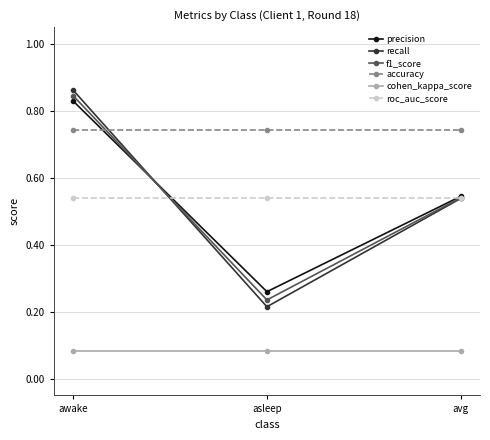

What is the total value across all series at avg?

3.0